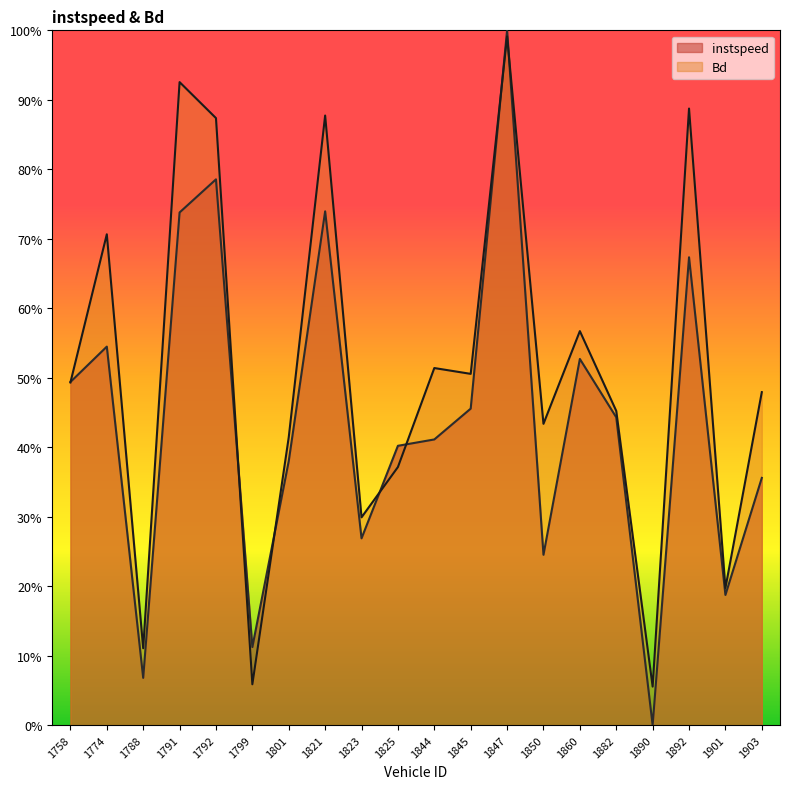

Between which two adjacent categories do instspeed and Bd first intersect?

1758 and 1774